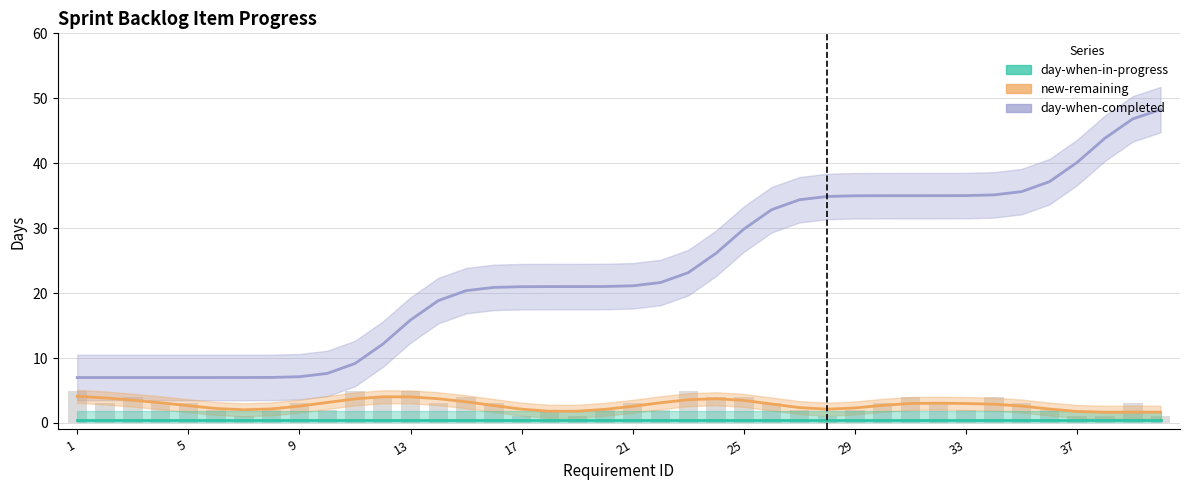

List the series in order of their peak value, lowest first.

day-when-in-progress, new-remaining, day-when-completed